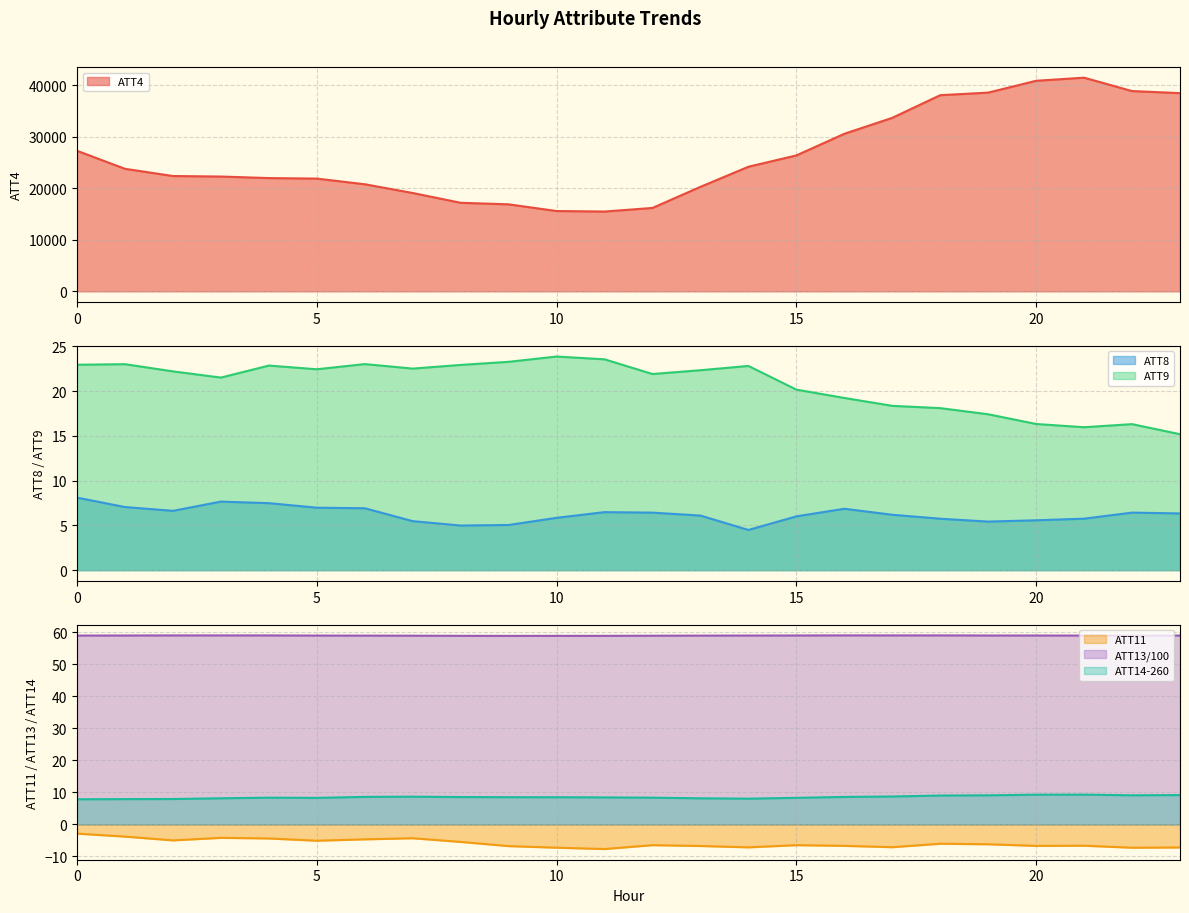

What is the total value across all series at 10?

15689.8